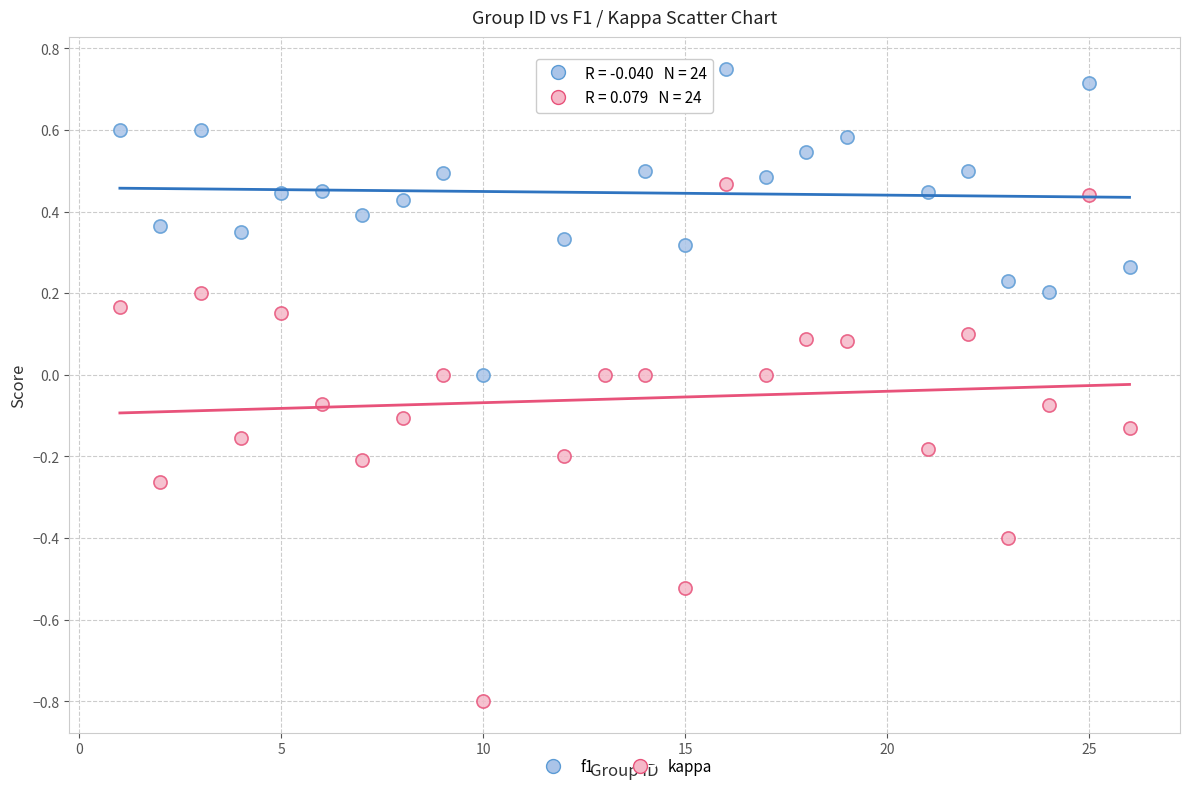

Across all data points, what is the range of X values (max minus min)?

25.0